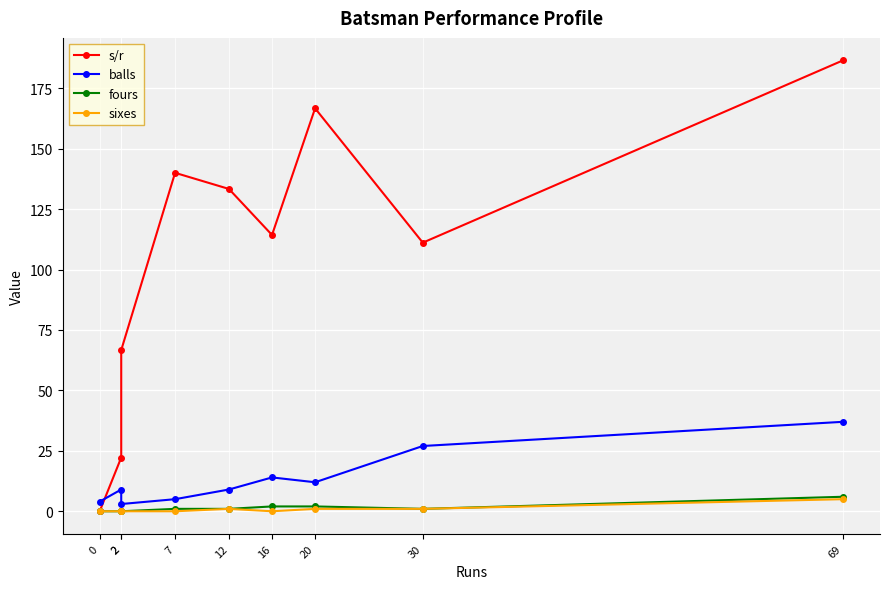

What is the difference between the maximum and minimum values in the sixes series?

5.0